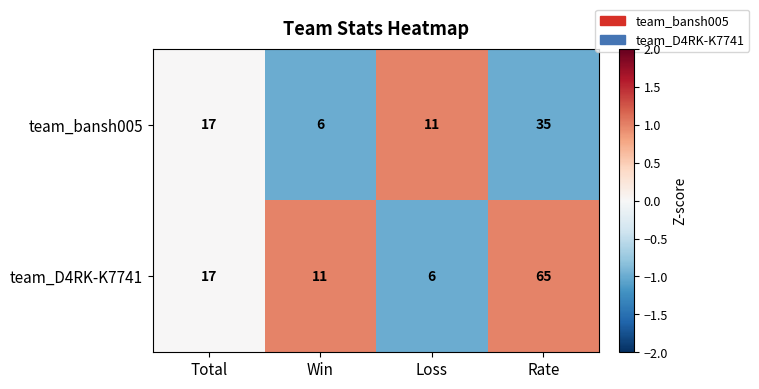

Rank the series by their maximum value, from lowest to highest.

team_bansh005, team_D4RK-K7741